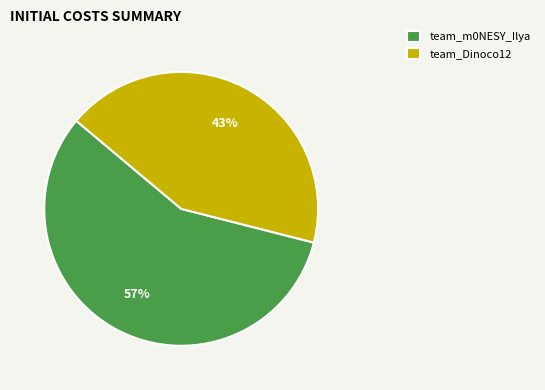

To the nearest percent, what is the combined percentage of team_Dinoco12 and team_m0NESY_Ilya?

100%